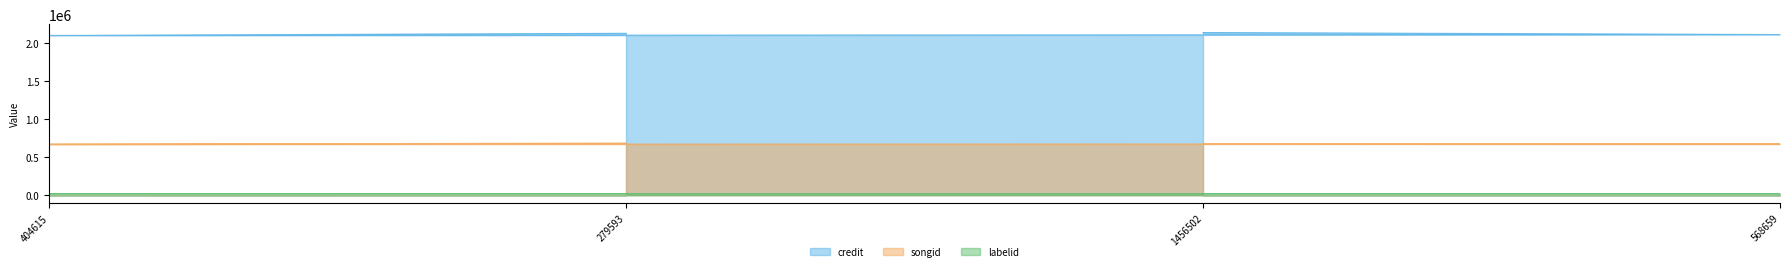

What position from the right is 279593?

3